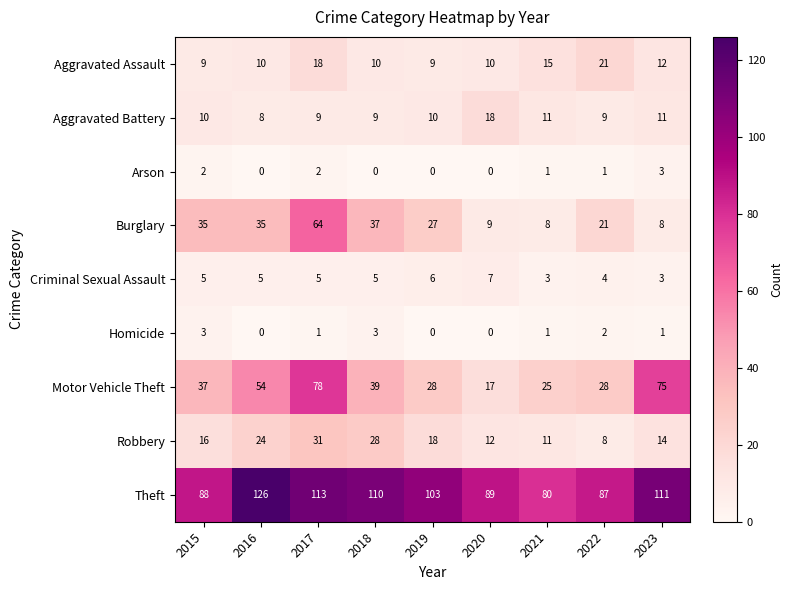

Which series has the widest spread of values?

Motor Vehicle Theft